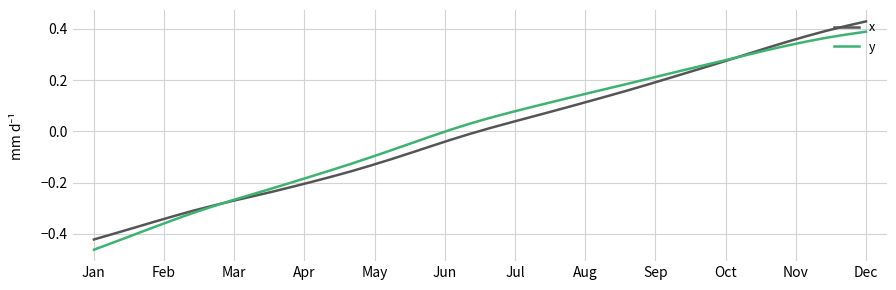

Rank the series by their maximum value, from highest to lowest.

x, y